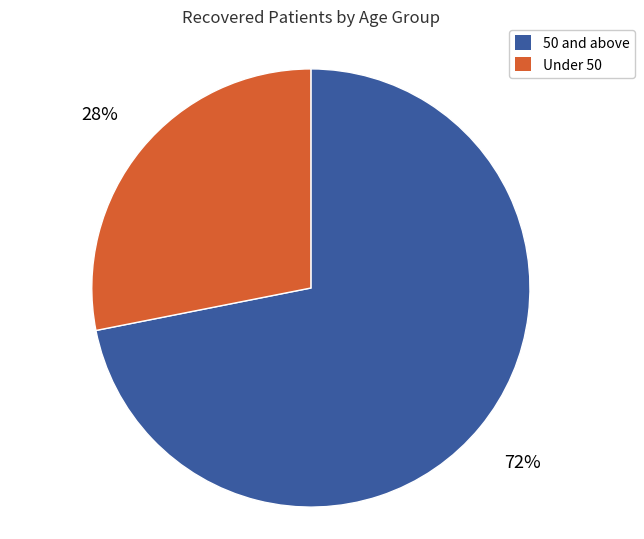

To the nearest percent, what is the difference between the 50 and above and Under 50 slice percentages?

44%